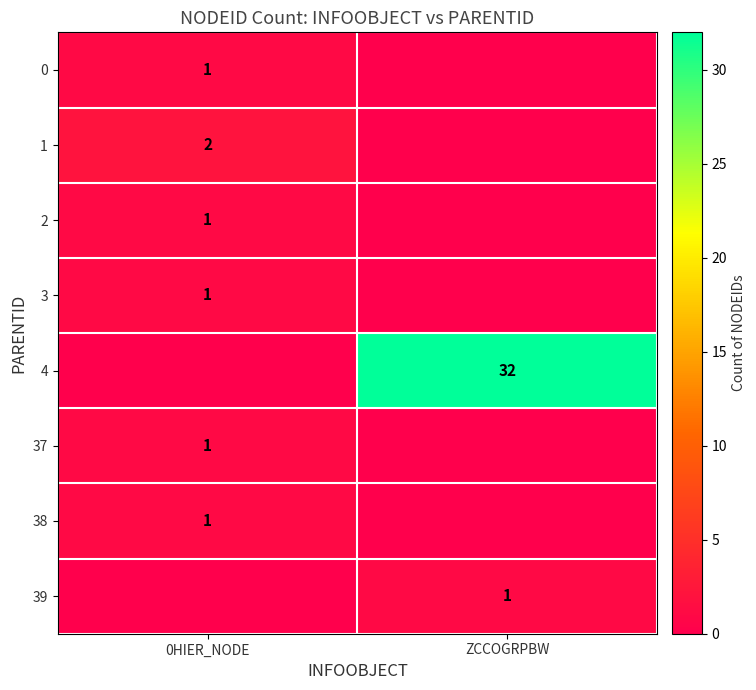

The 37 series shows 1 at 0HIER_NODE. True or false?

True